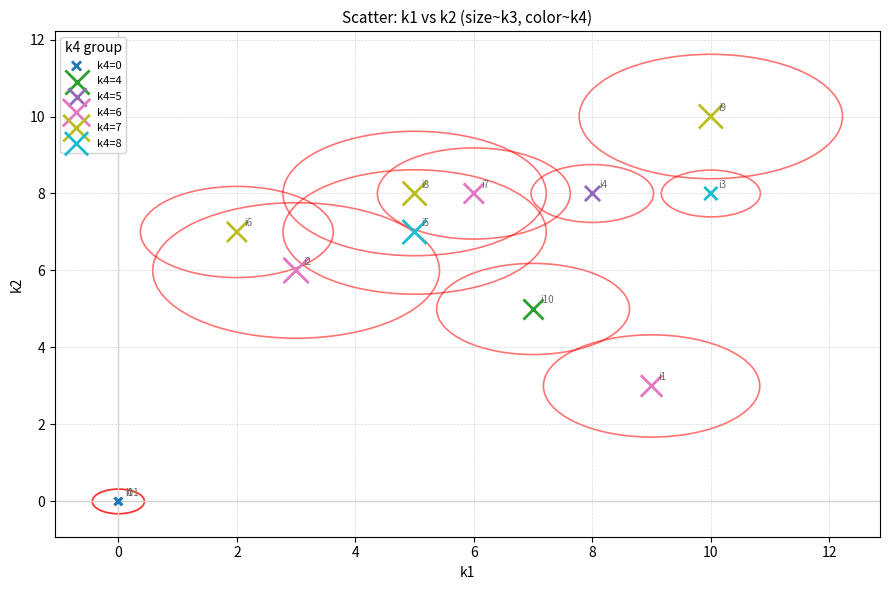

Which series contains the lowest Y value?

k4=0